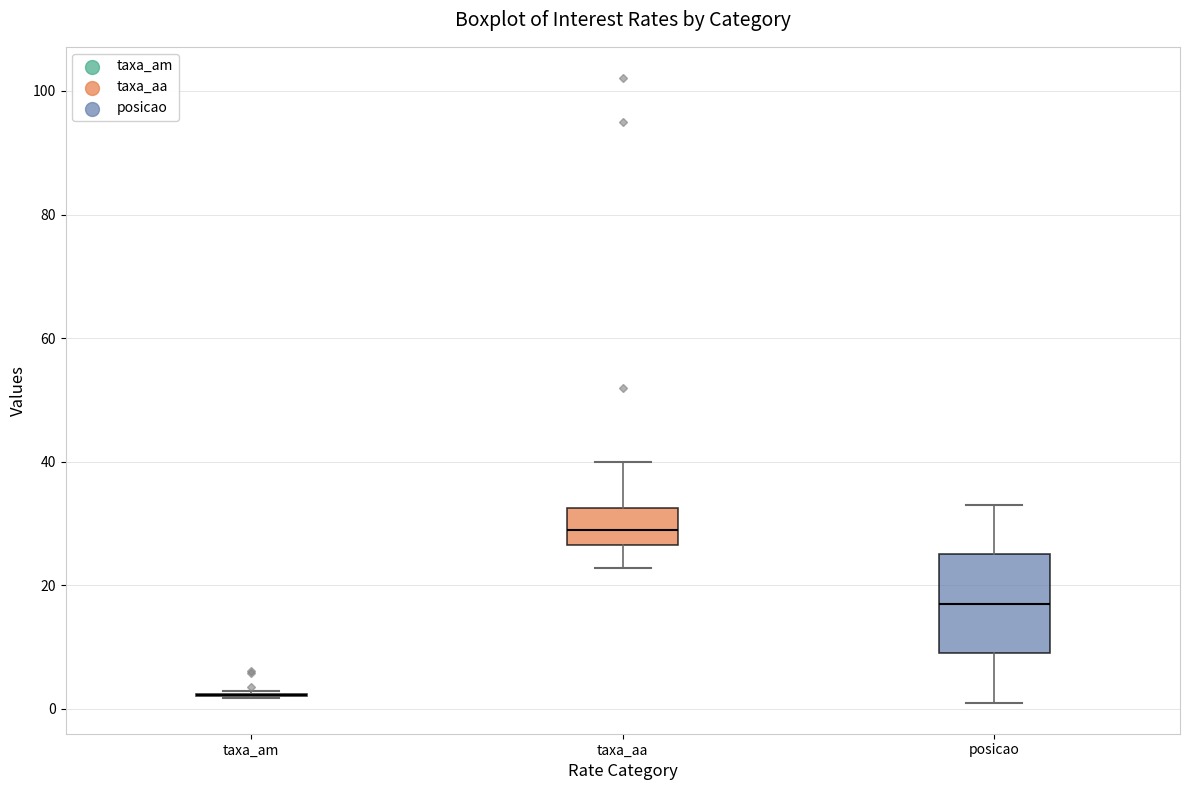

Comparing the boxes themselves (not the whiskers), which one is the tallest?

posicao